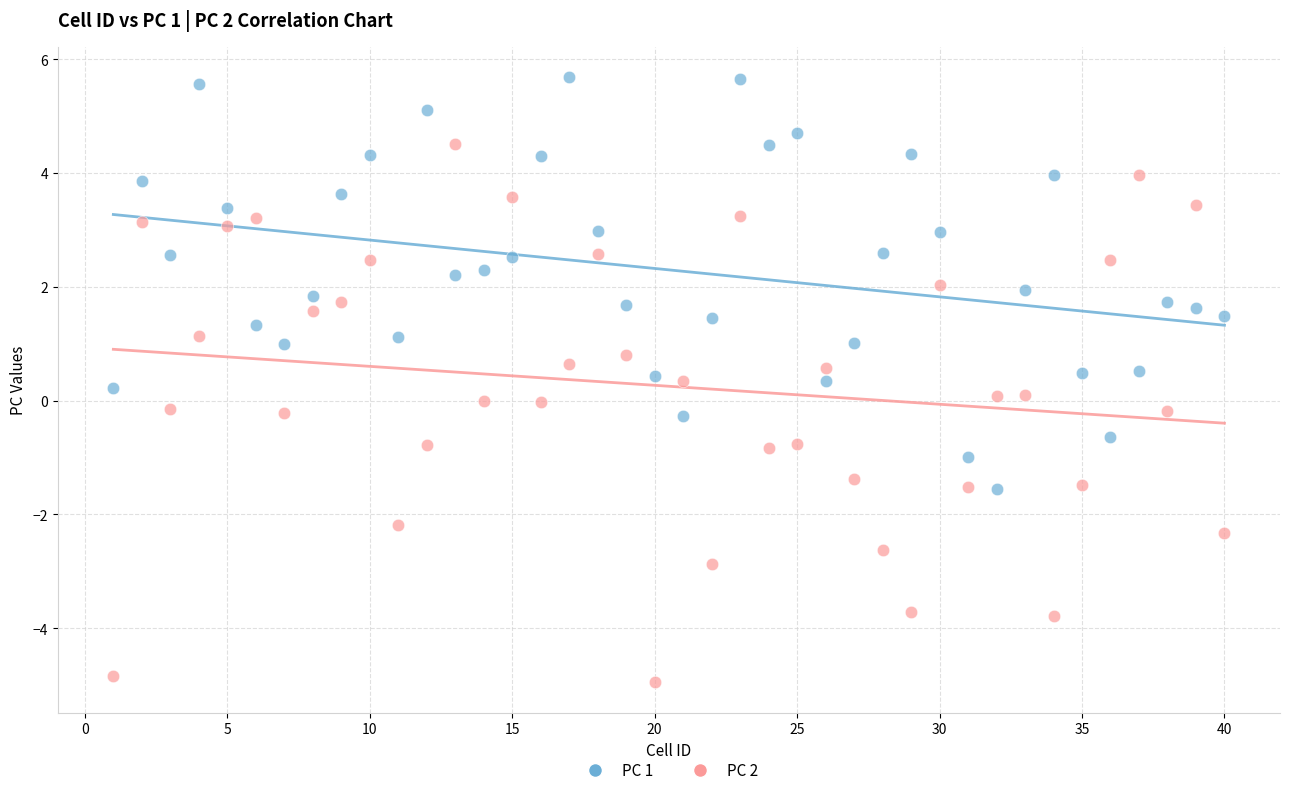

Which series reaches the maximum Y coordinate?

PC 1